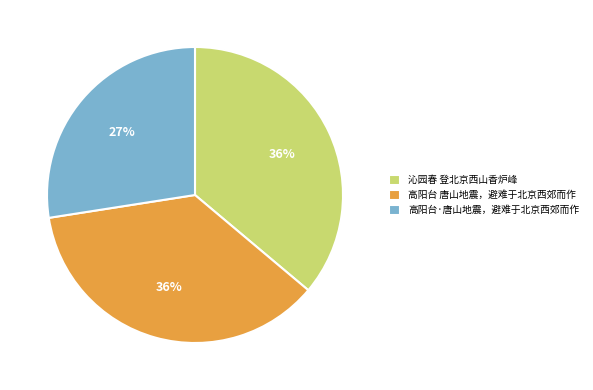

To the nearest percent, what percentage of the pie is 高阳台 唐山地震，避难于北京西郊而作?

36%